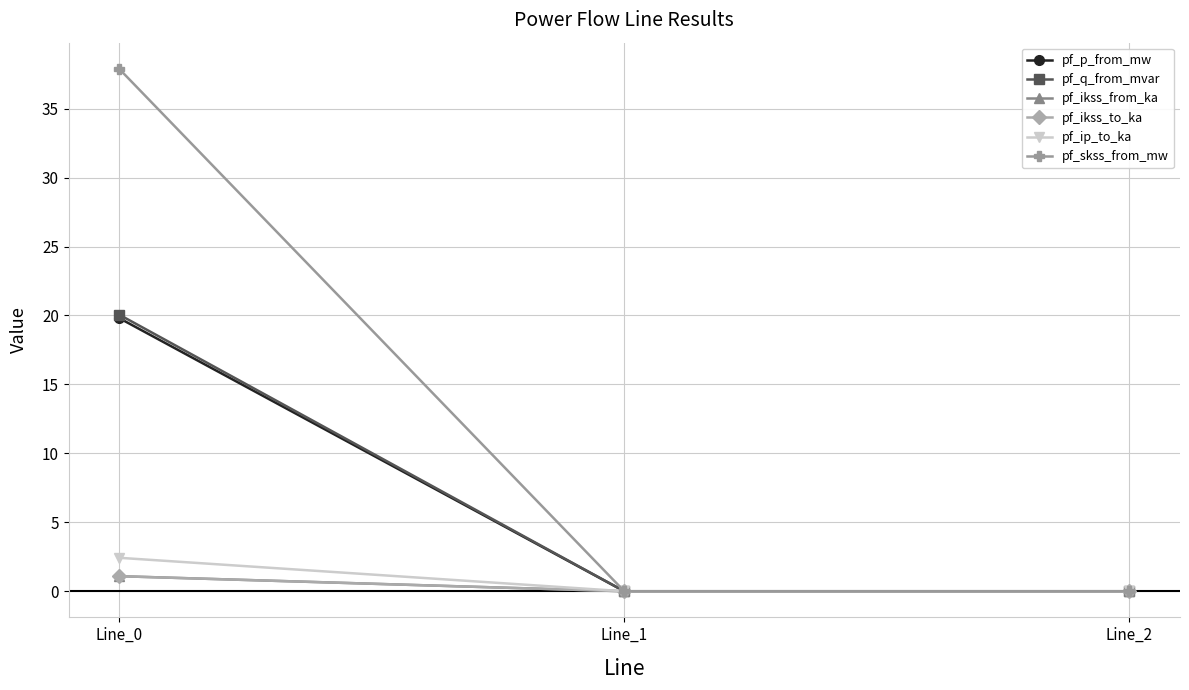

Is this an area chart (filled region under the line)?

No